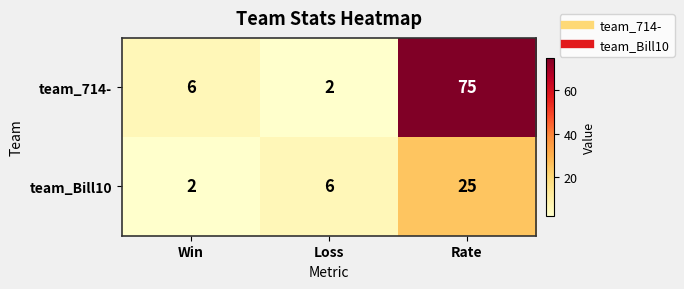

List the labels in order of team_714- value, largest first.

Rate, Win, Loss